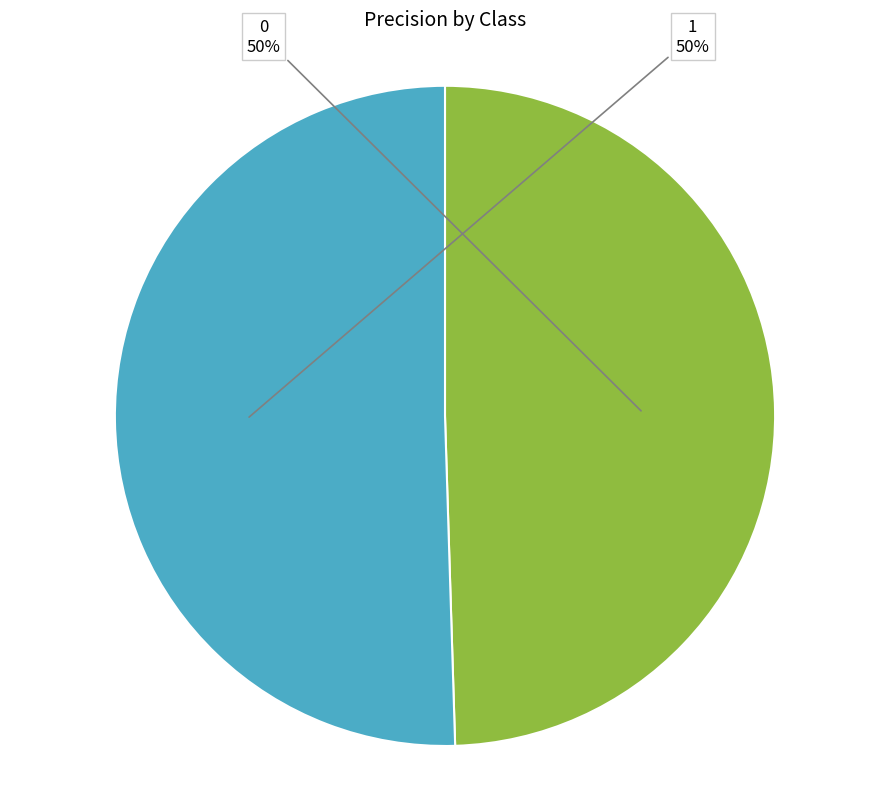

To the nearest percent, what is the average slice percentage?

50%